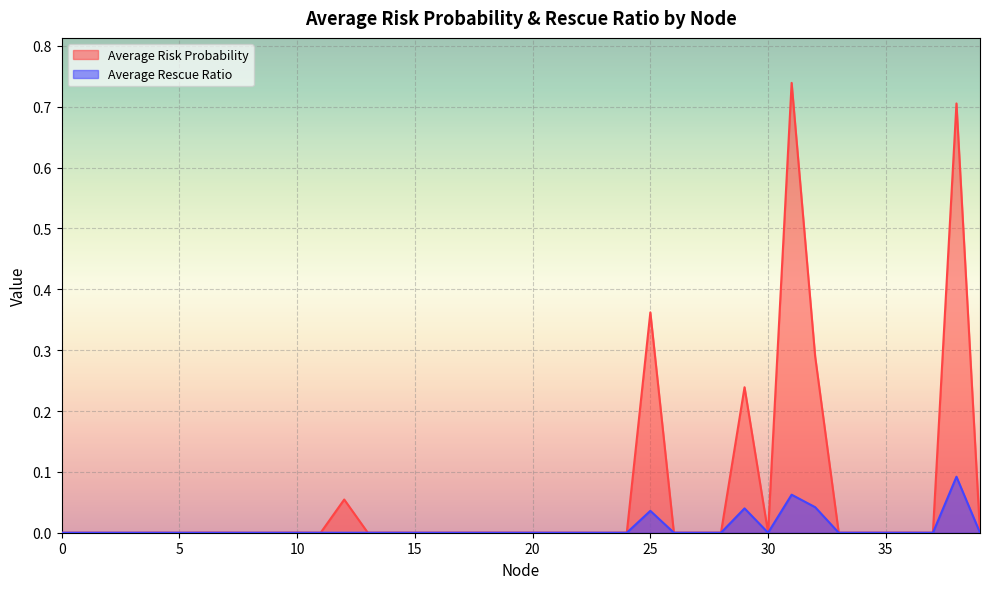

How many values in Average Rescue Ratio are above zero?

5